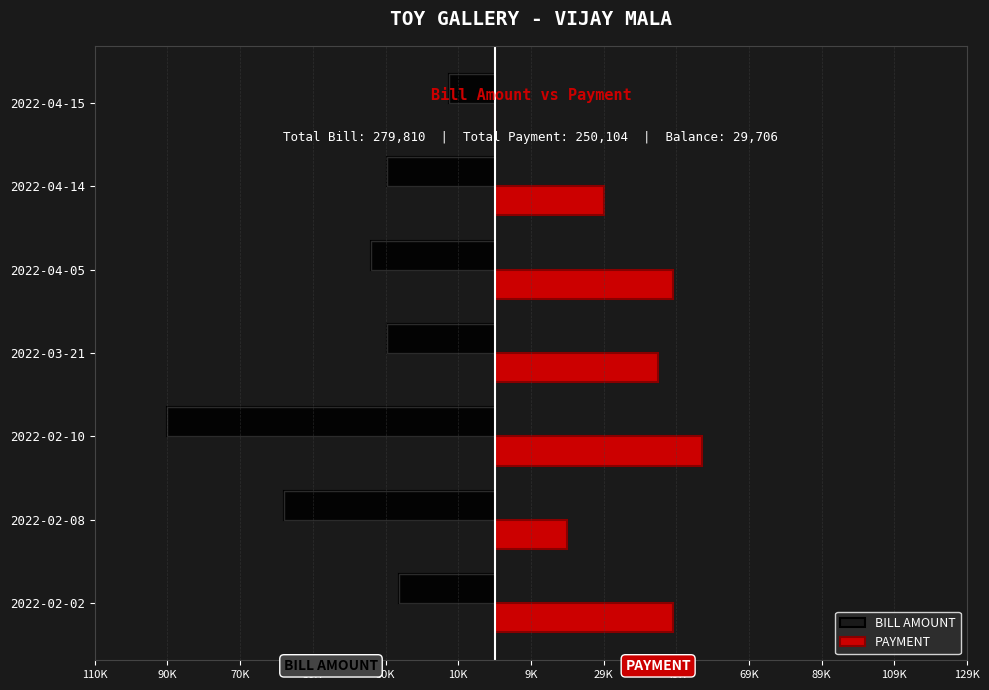

How many groups of bars are there?

7